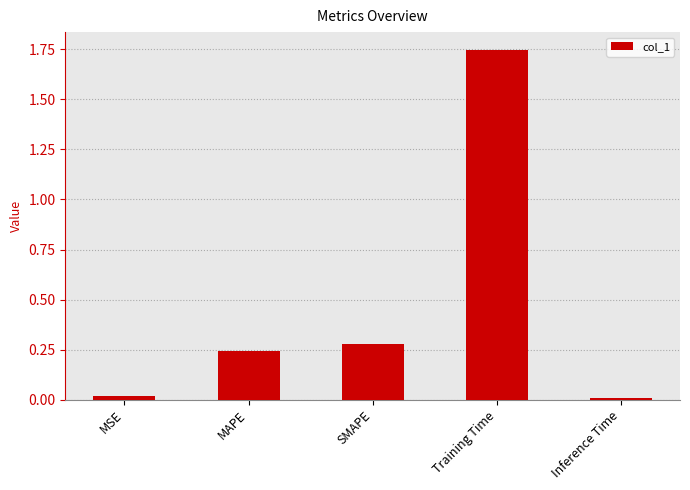

True or false: the data shows 0.4 at MAPE.

False